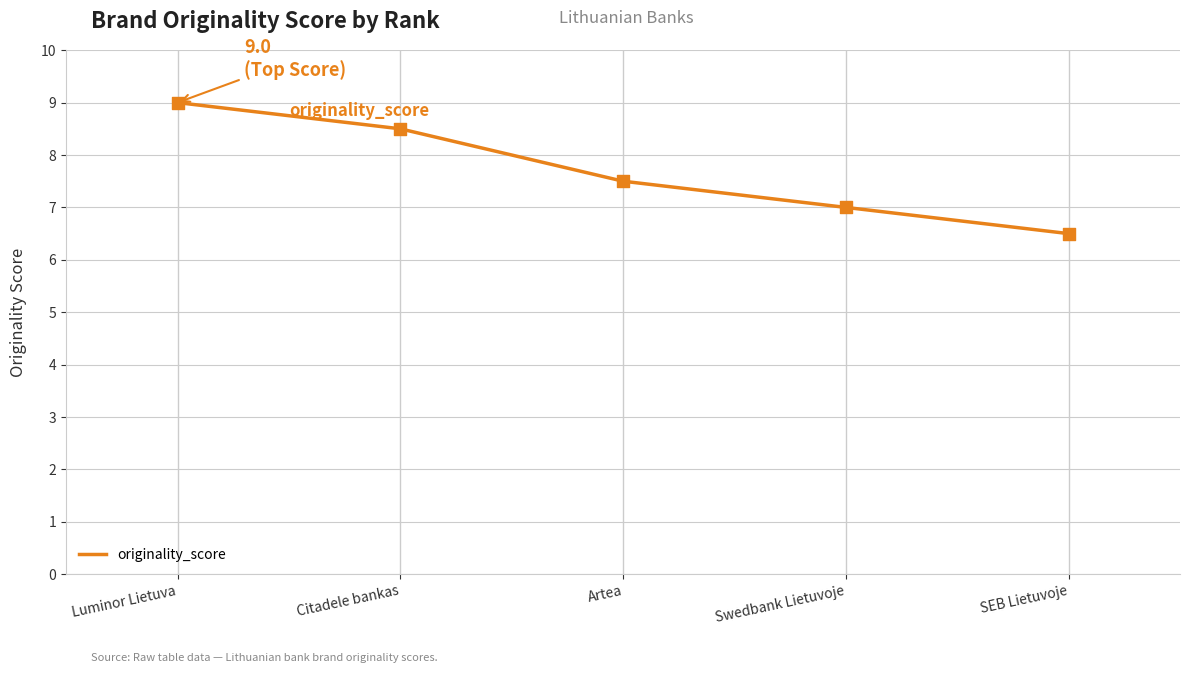

What is the change in value from Citadele bankas to SEB Lietuvoje?

-2.0